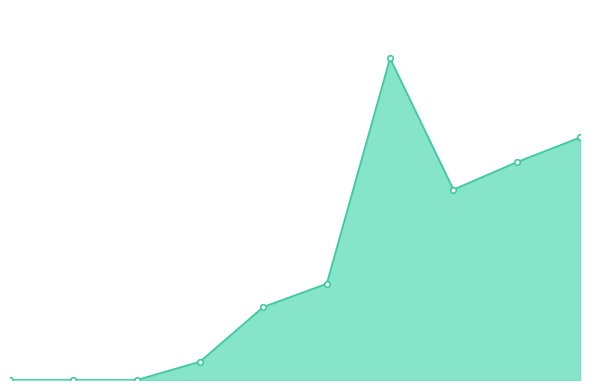

Count the number of categories in the chart.

10